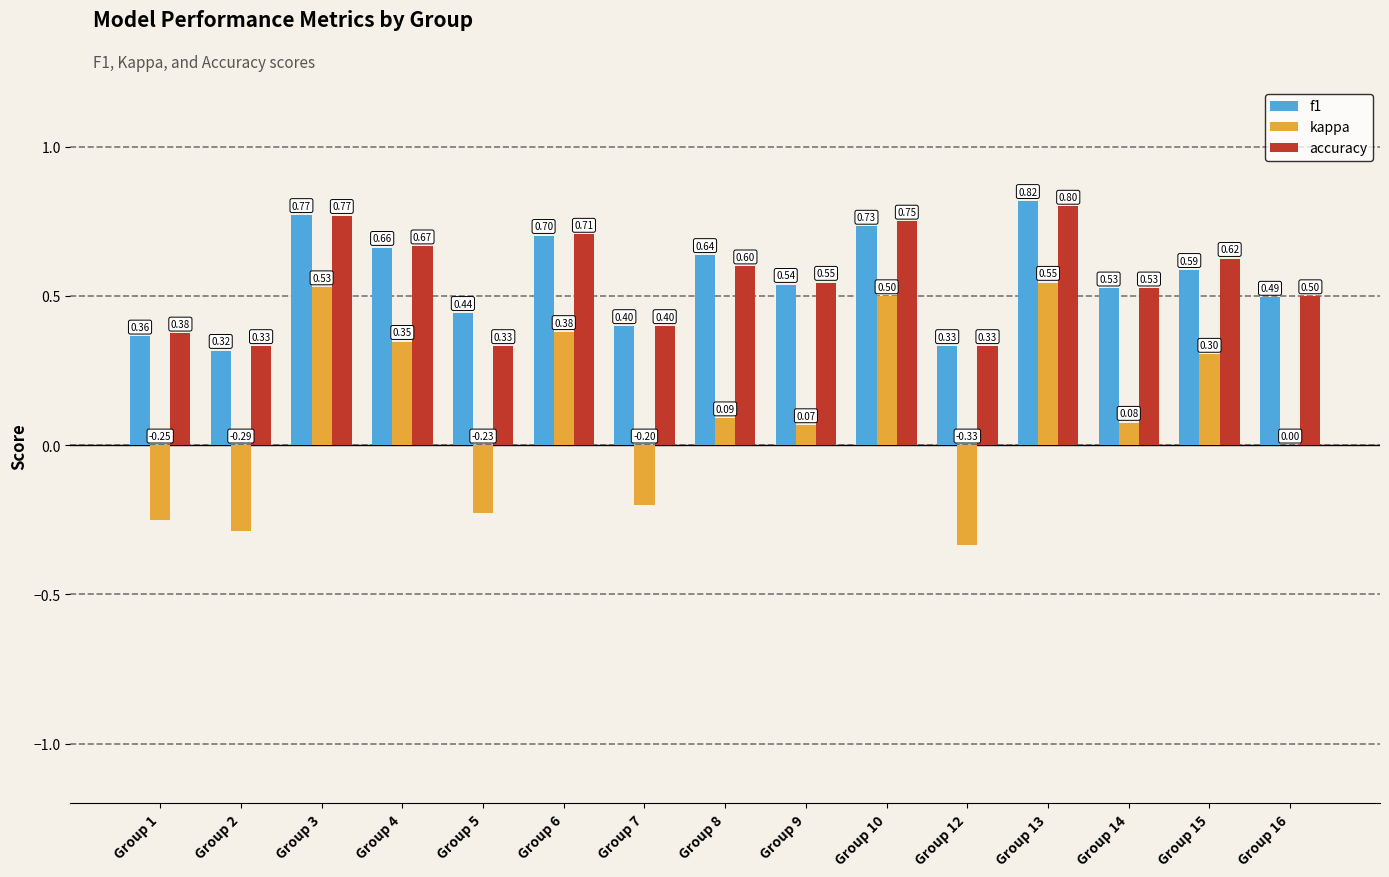

Which series changed the most between Group 6 and Group 7?

kappa